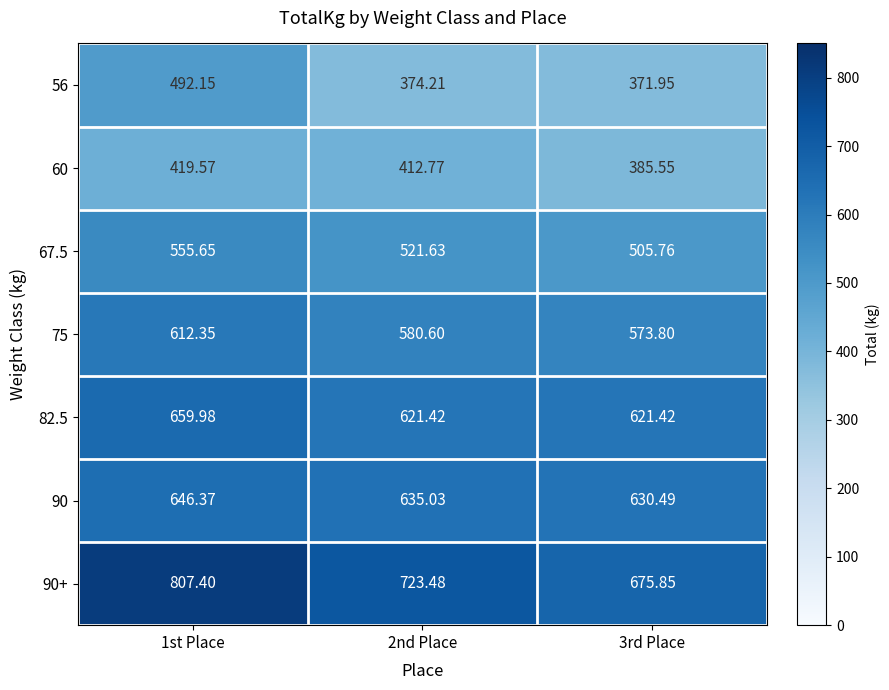

Is the value of 75 at 3rd Place greater than the value of 60 at 1st Place?

Yes